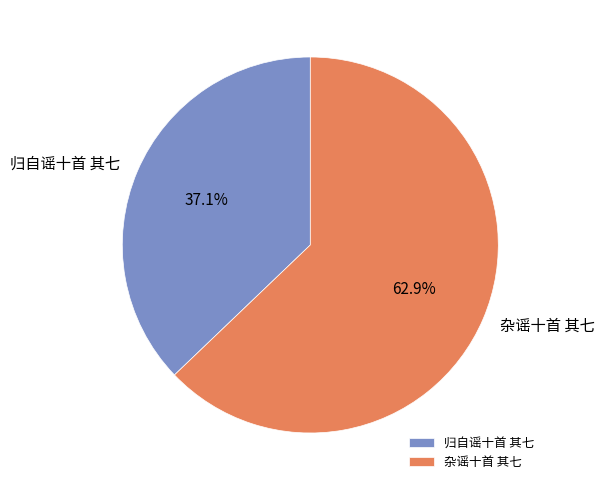

True or false: 归自谣十首 其七 accounts for 49% of the total.

False